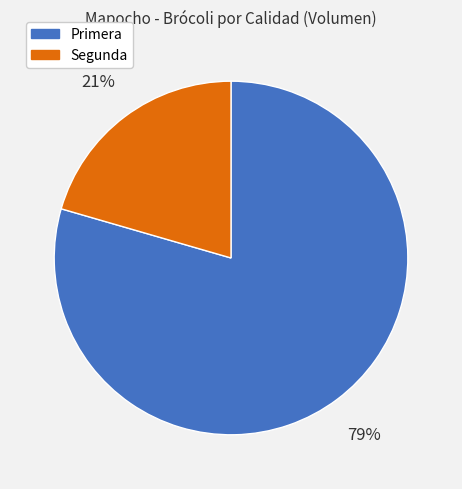

Does any single category account for the majority?

Yes